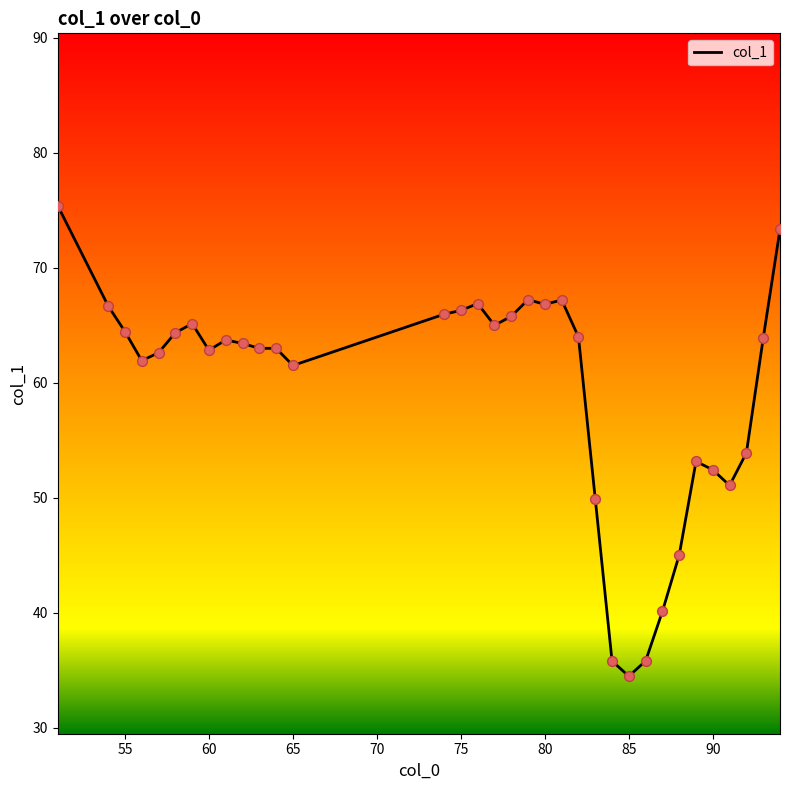

What is the greatest value displayed?

75.4